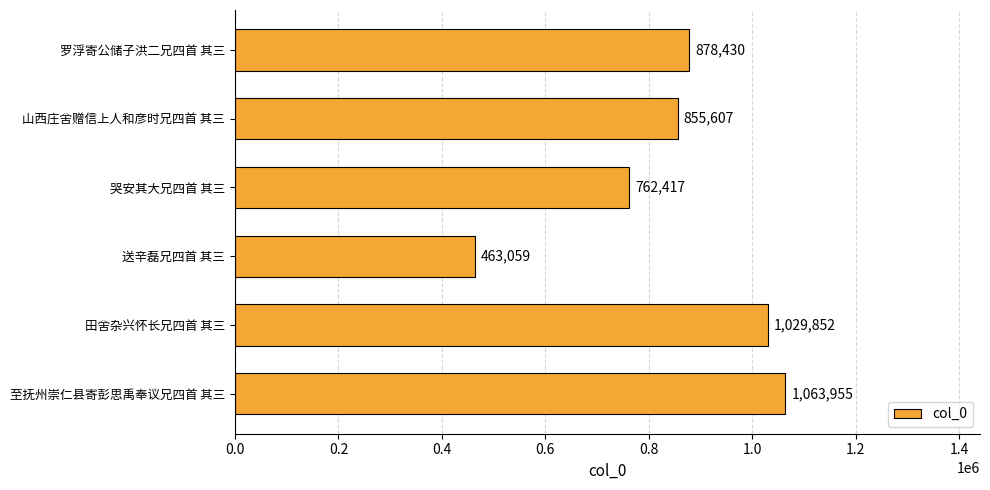

What is the value of the 2nd bar from the top?

855607